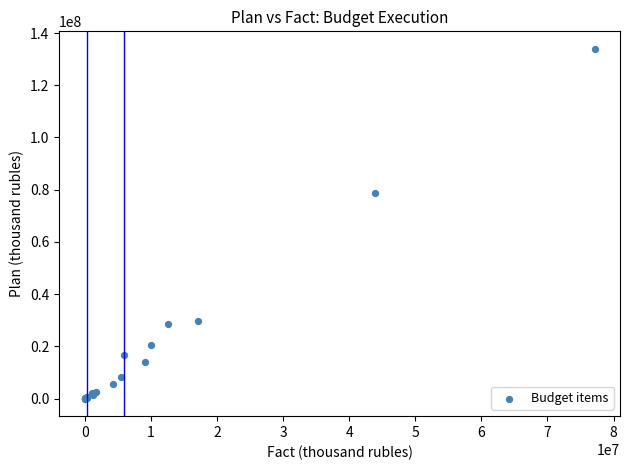

What Y value in the scatter plot is closest to 66978622?

78772033